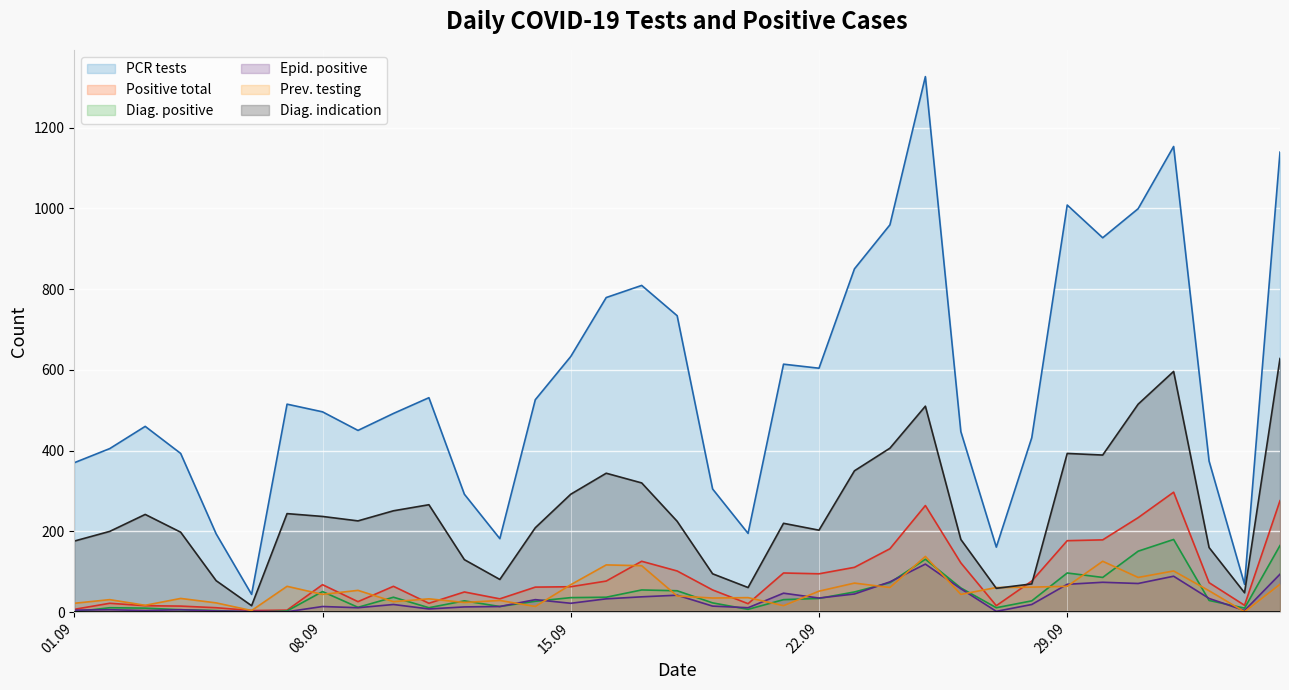

Which series has the largest total across all categories?

PCR tests